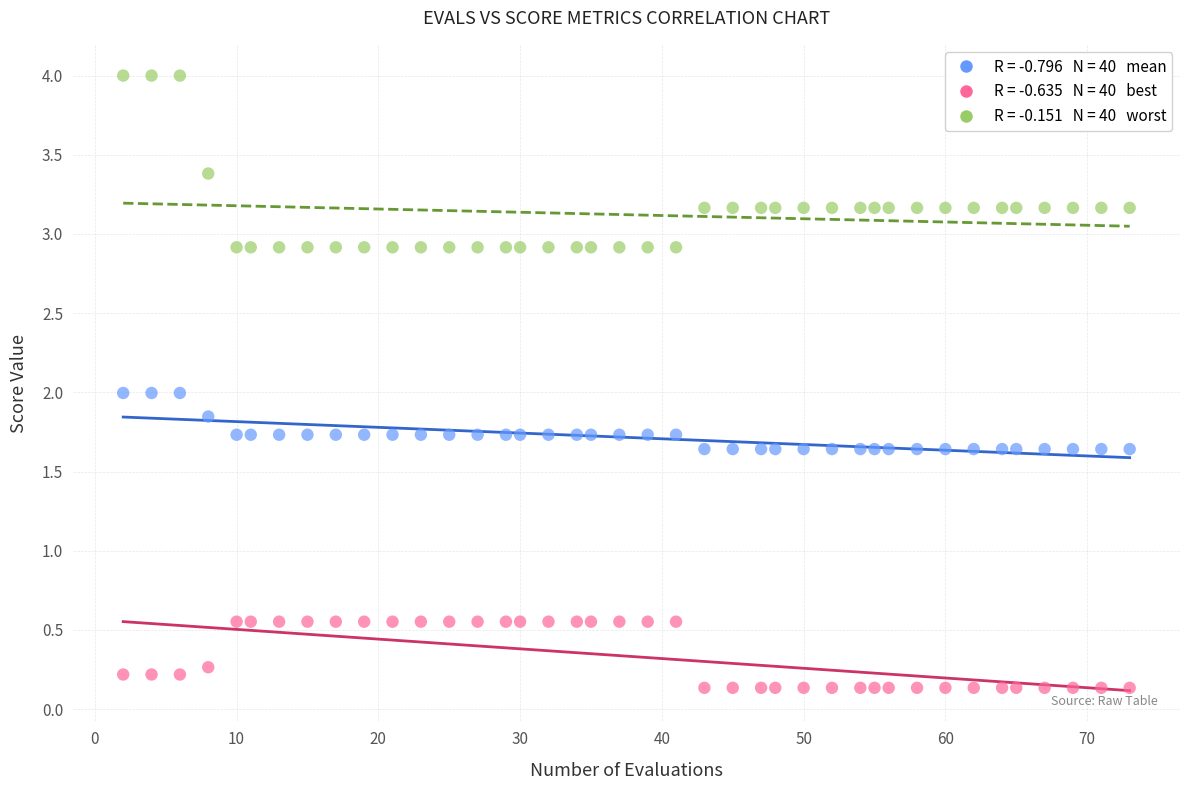

Across all data points, what is the range of Y values (max minus min)?

3.9